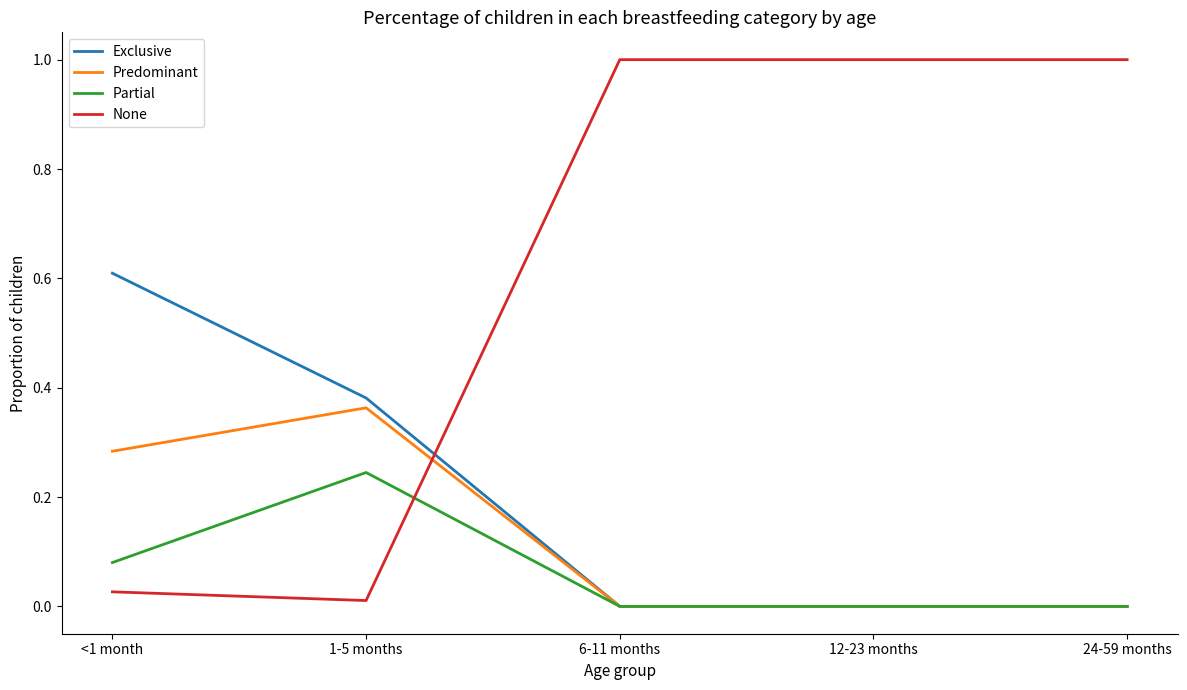

Which series has the widest spread of values?

None